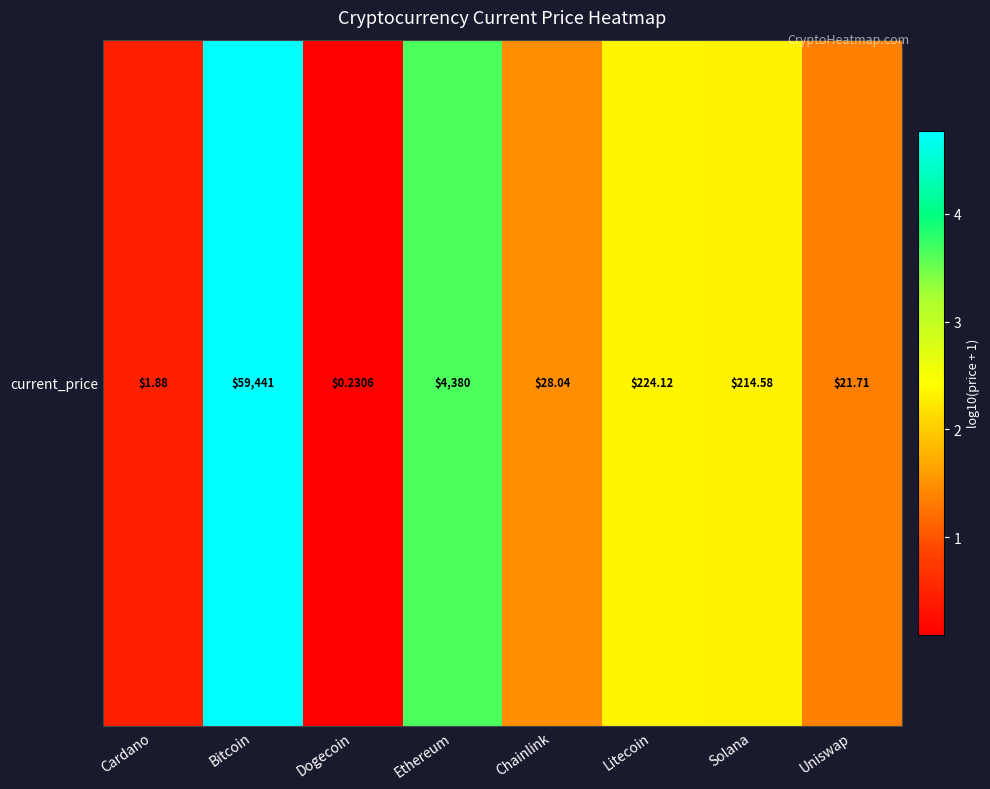

What is the minimum value shown in the chart?

0.1